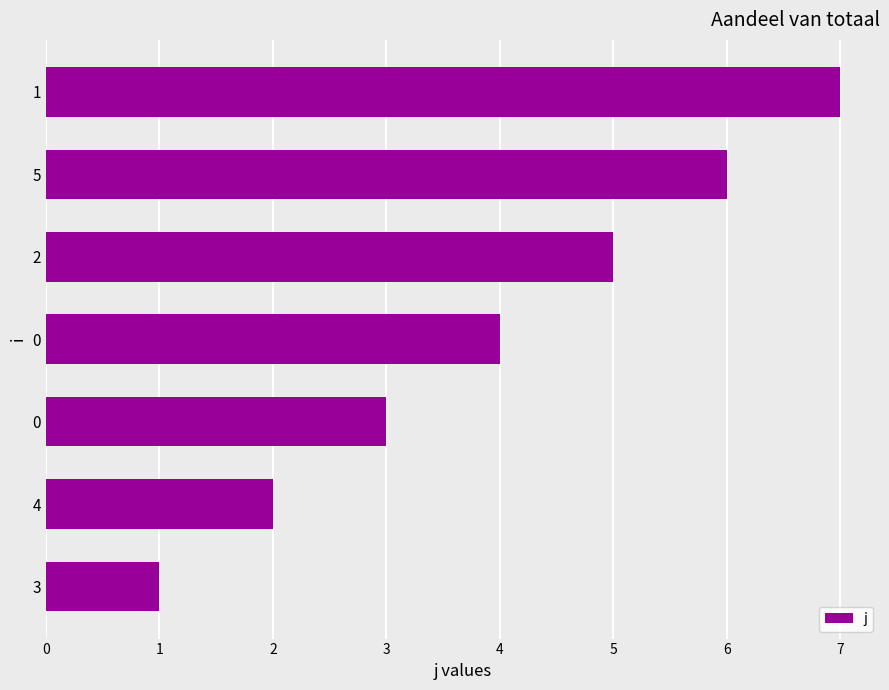

Which category has the highest value across all series?

1